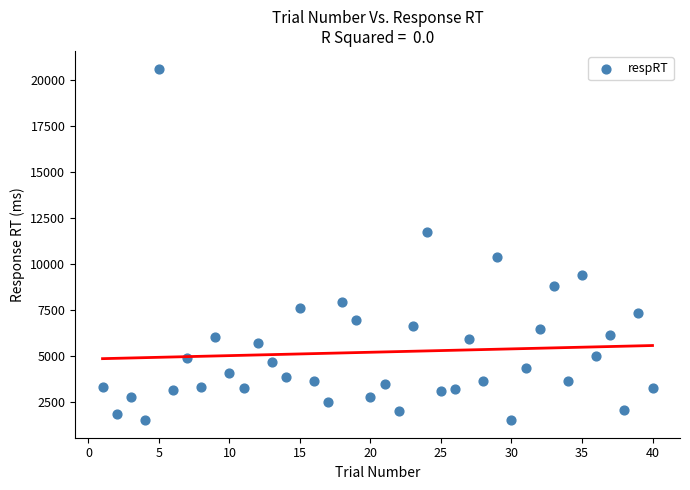

What is the range of X values (max minus min)?

39.0